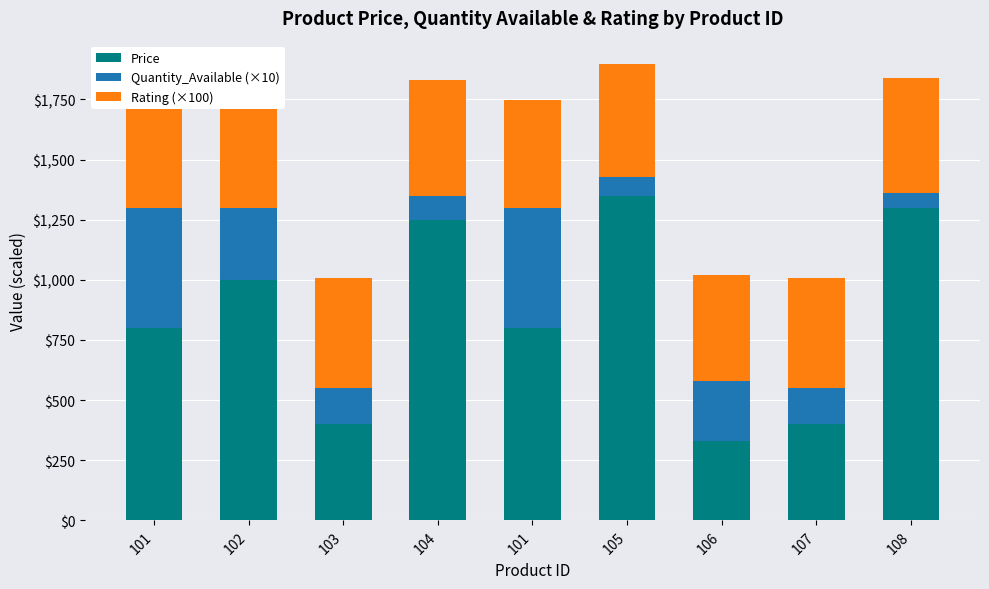

Are the bars horizontal?

No